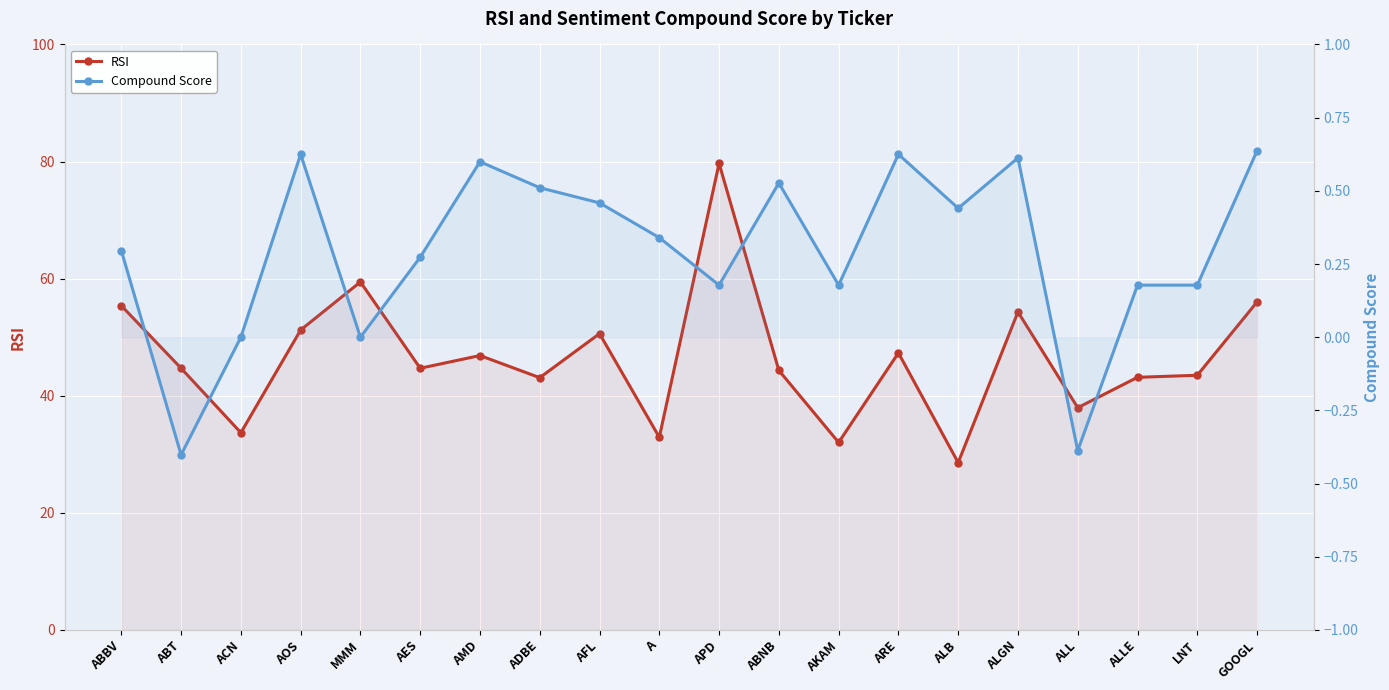

What is the sum of the RSI values at ABT and A?

77.6